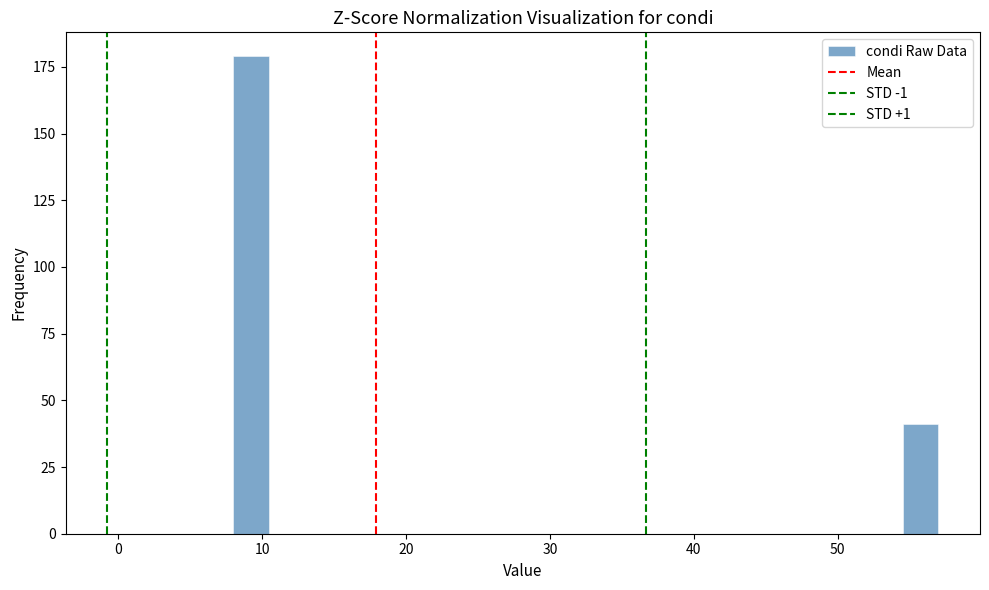

Read against the x-axis, roughly where is the centre of the tallest bar?

9